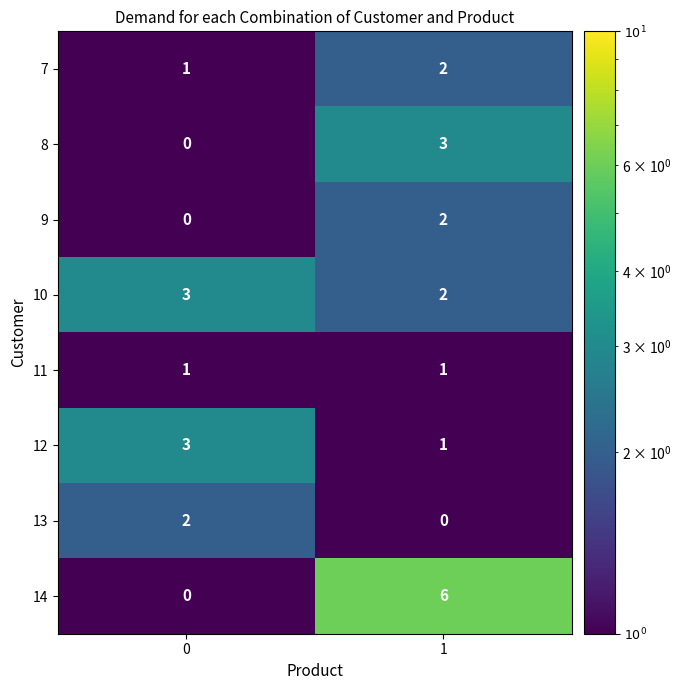

What is the difference between the 14 values at 0 and 1?

6